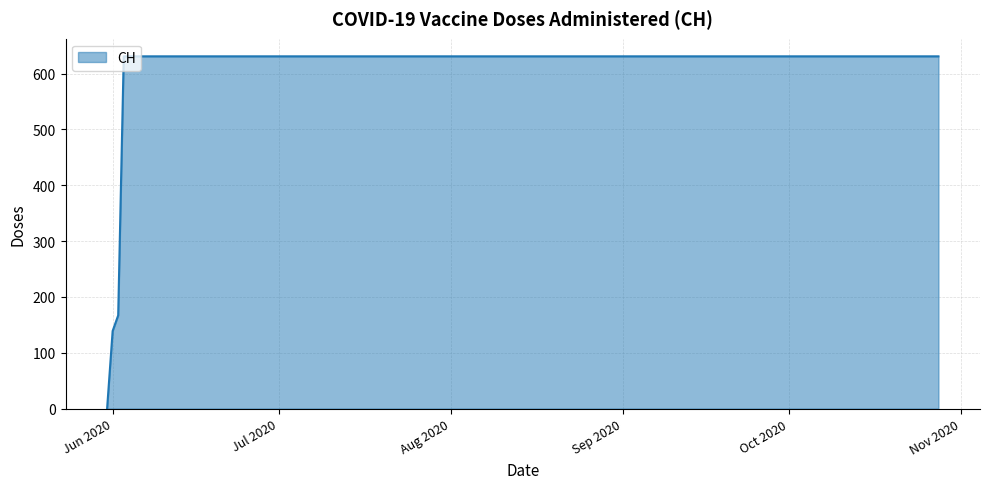

What is the greatest value displayed?

631